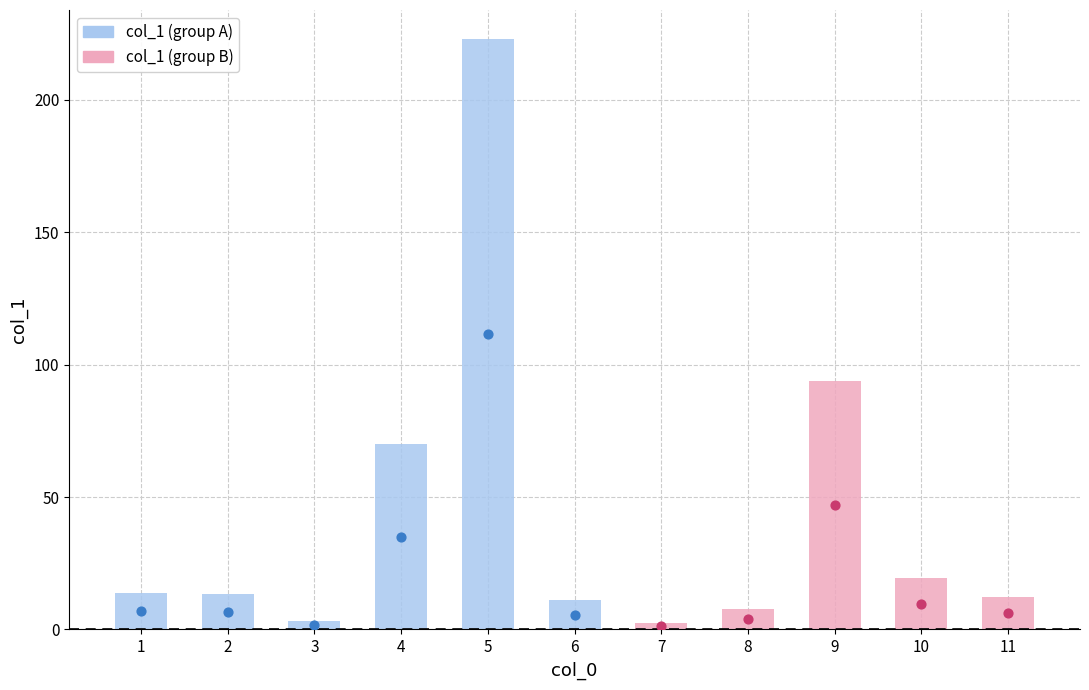

Approximately how many times larger is the value at 4 compared to 6?

6.4